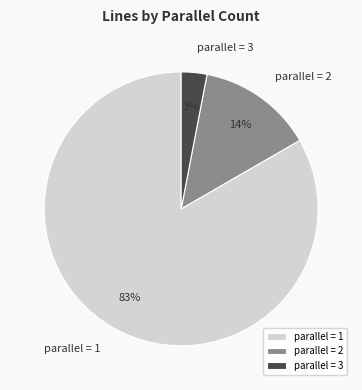

Which category accounts for the majority?

parallel = 1